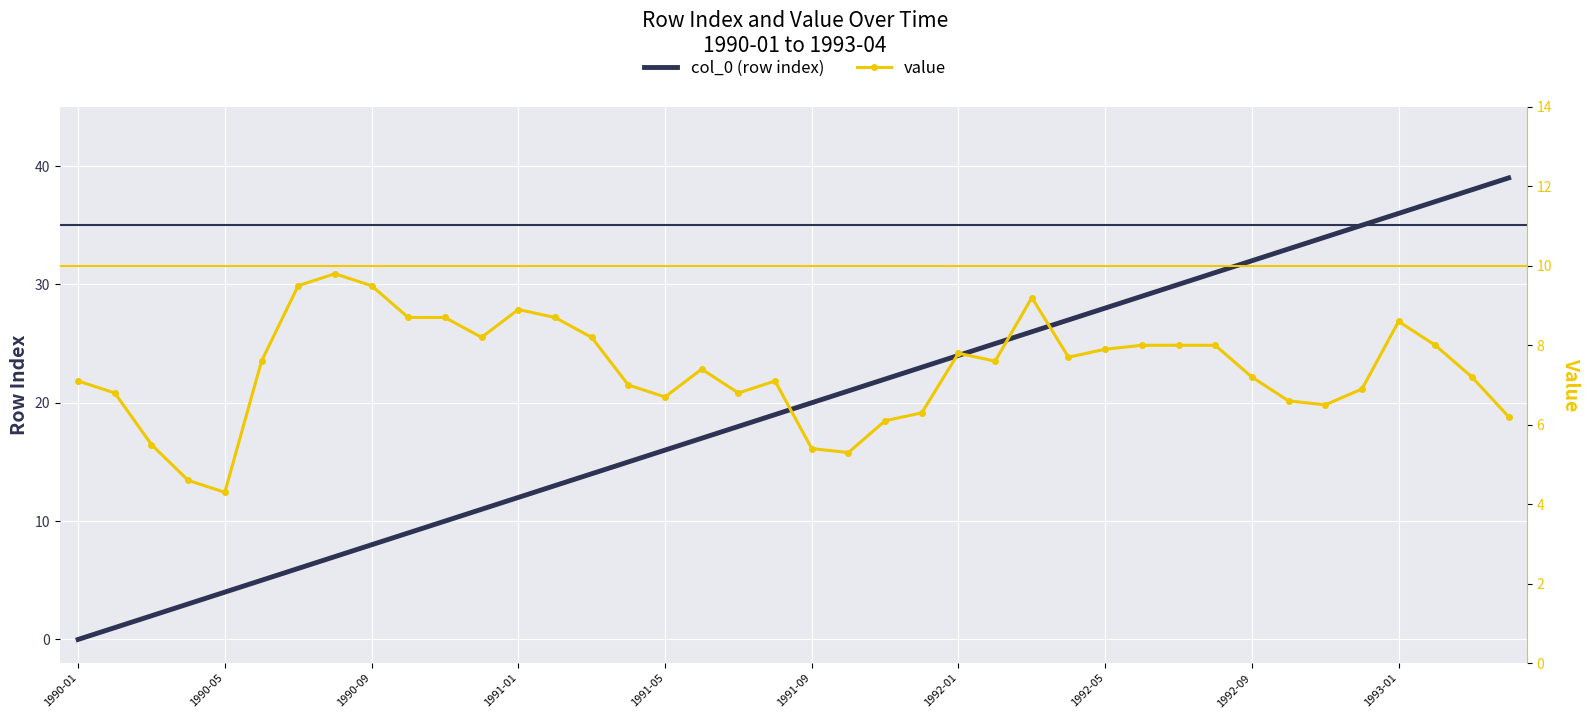

True or false: col_0 (row index) has a value of 26.0 at 26.

True